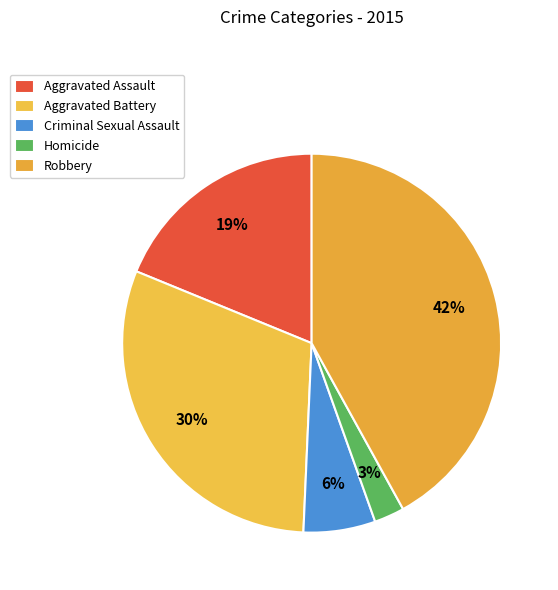

Count the number of slices in the pie.

5